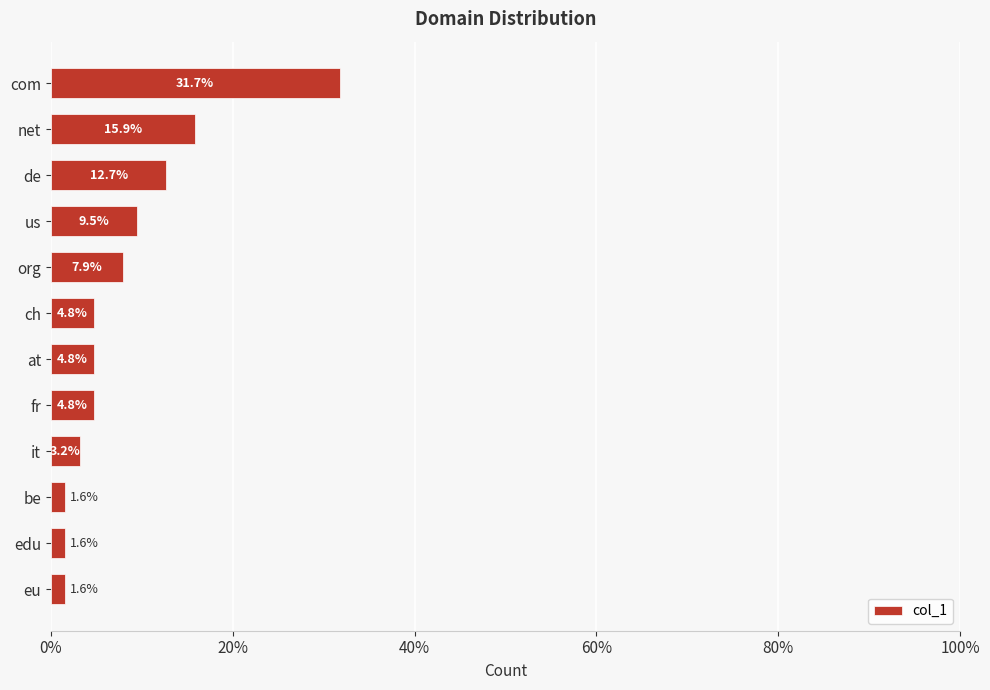

What is the average value?

8.3